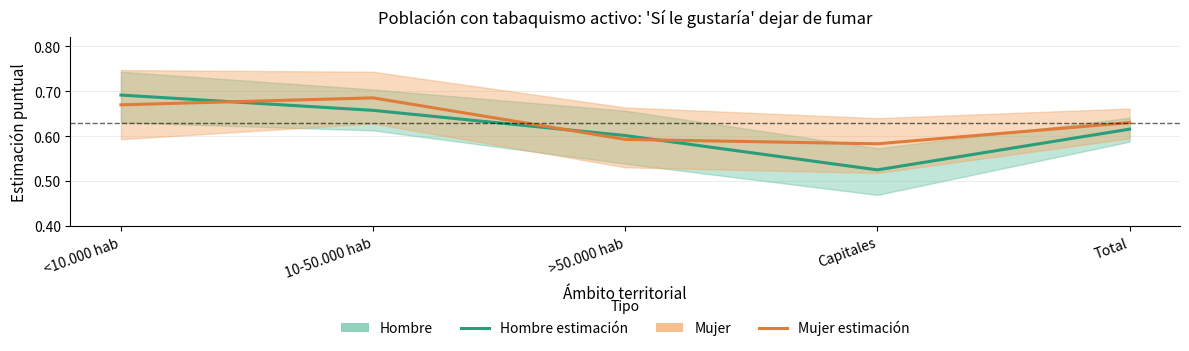

Rank the series by their maximum value, from highest to lowest.

Hombre estimación, Mujer estimación